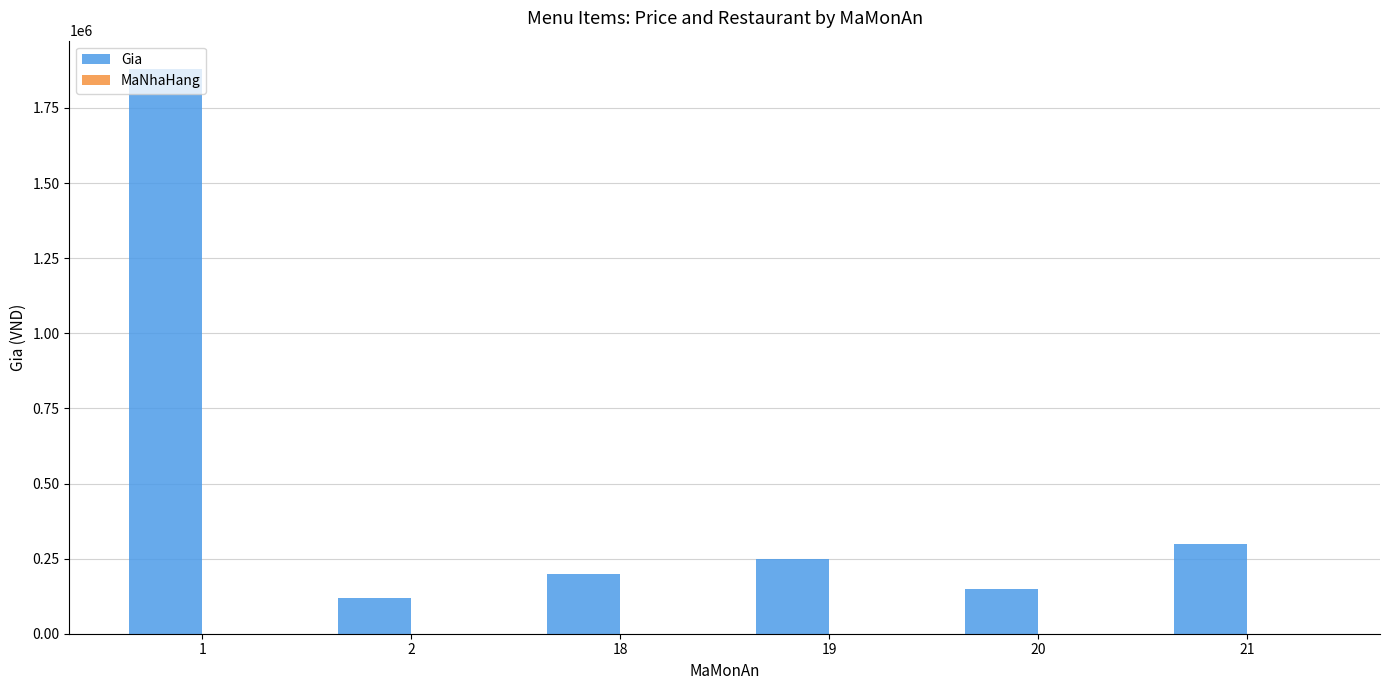

At which label does Gia reach its peak?

1